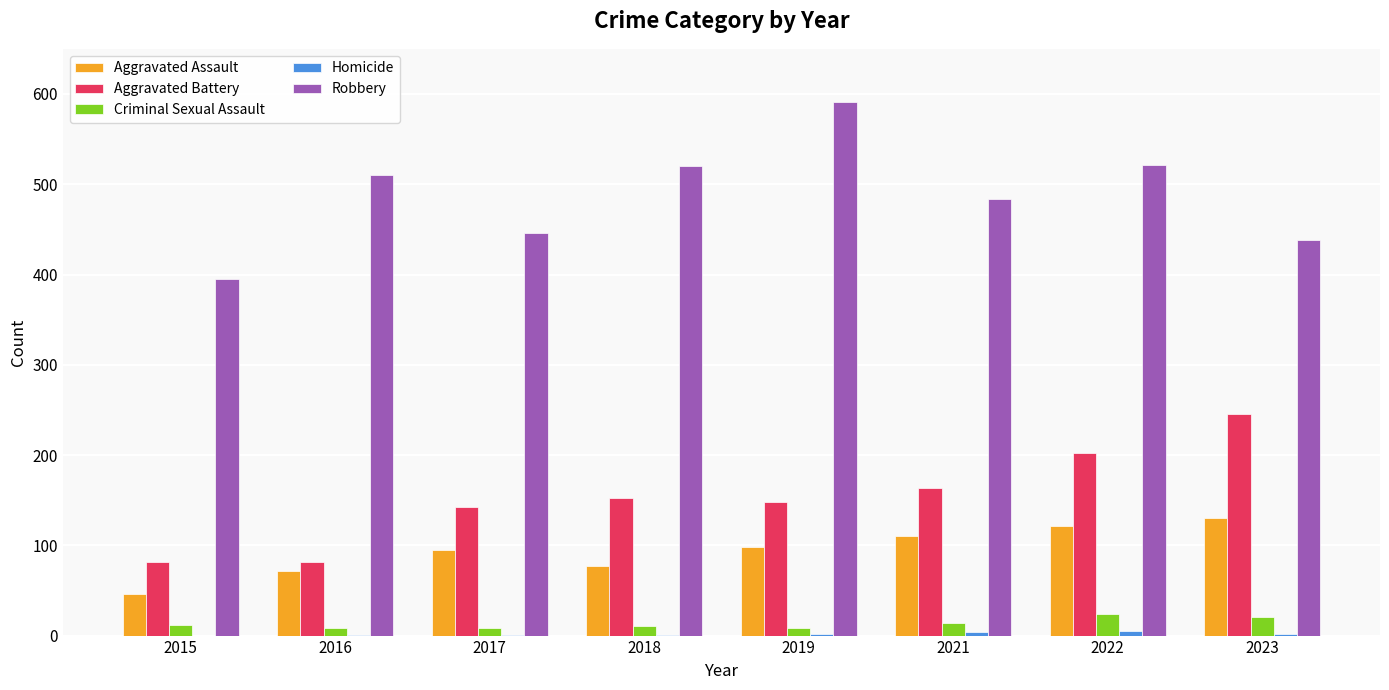

Which series has the largest total across all categories?

Robbery